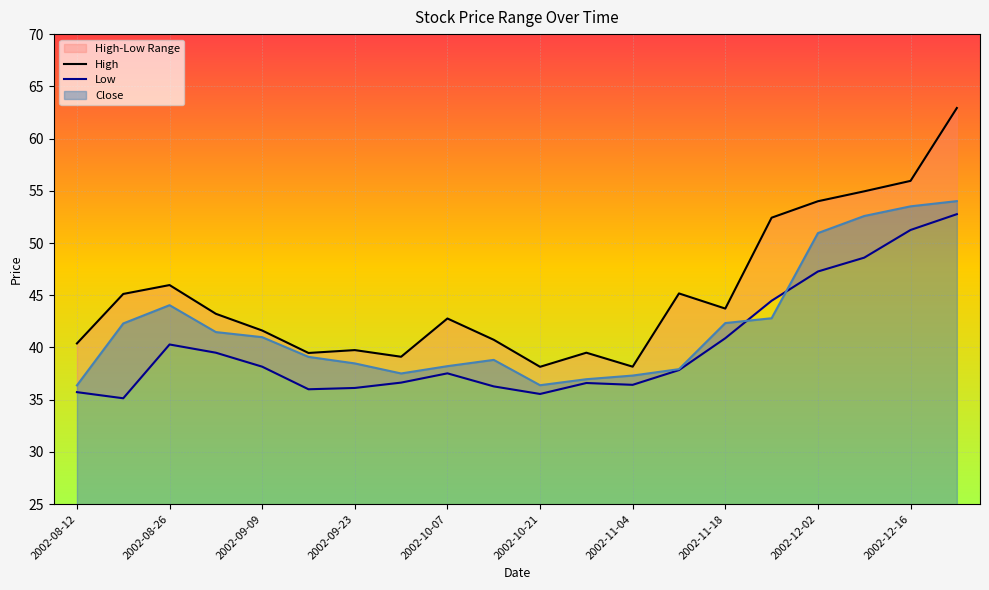

The value of Close at 2002-10-21 is 36.4. True or false?

True